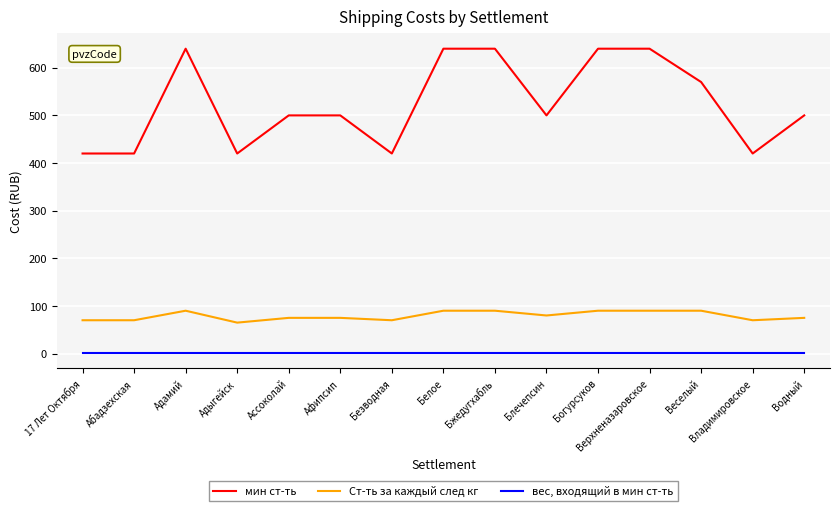

Reading left to right, list all the values displayed in this chart.

мин ст-ть: 420	420	640	420	500	500	420	640	640	500	640	640	570	420	500
Ст-ть за каждый след кг: 70	70	90	65	75	75	70	90	90	80	90	90	90	70	75
вес, входящий в мин ст-ть: 1	1	1	1	1	1	1	1	1	1	1	1	1	1	1